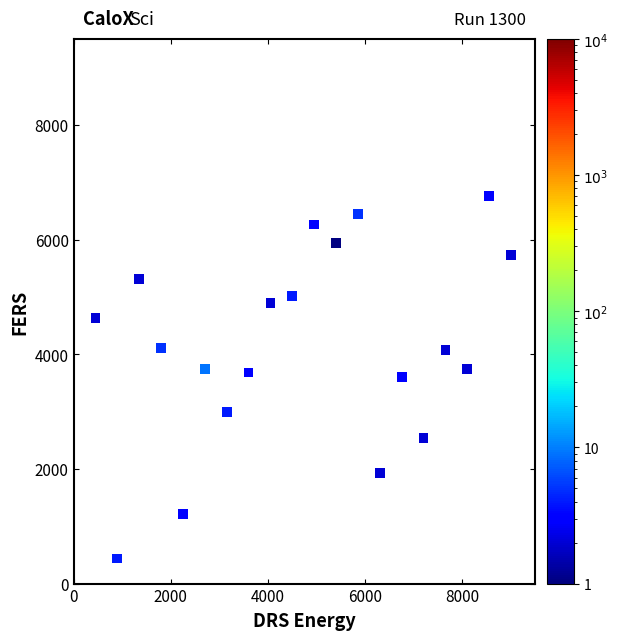

What is the range of Y values (max minus min)?

6327.0